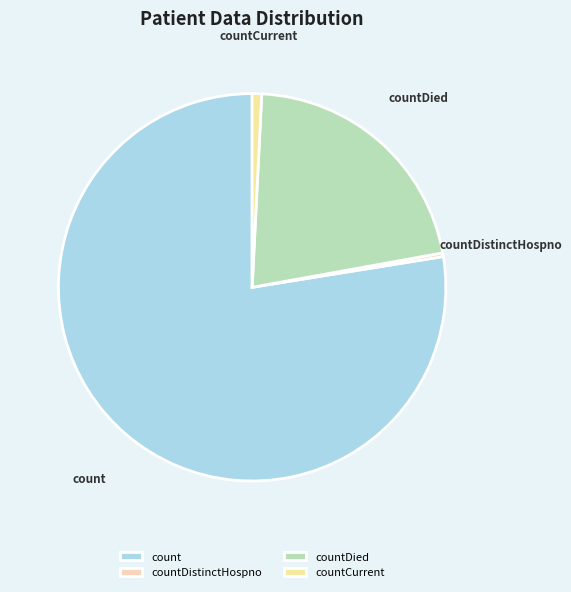

Does countDistinctHospno account for over 50% of the chart?

No